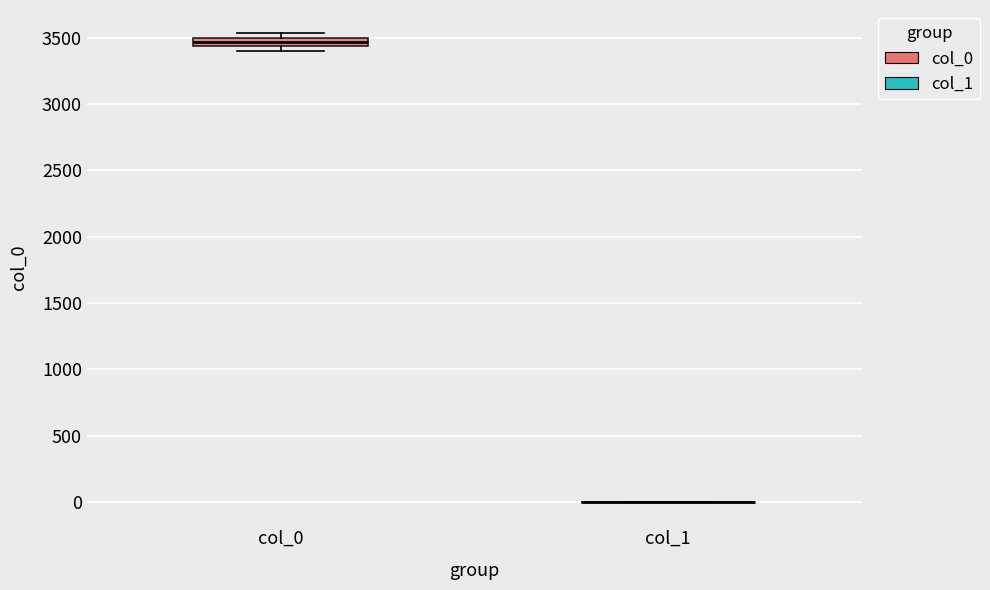

Where is the lower edge of the box for col_0 on the y-axis? The values are not printed on the chart, so give them approximately, as read against the axis.

3450